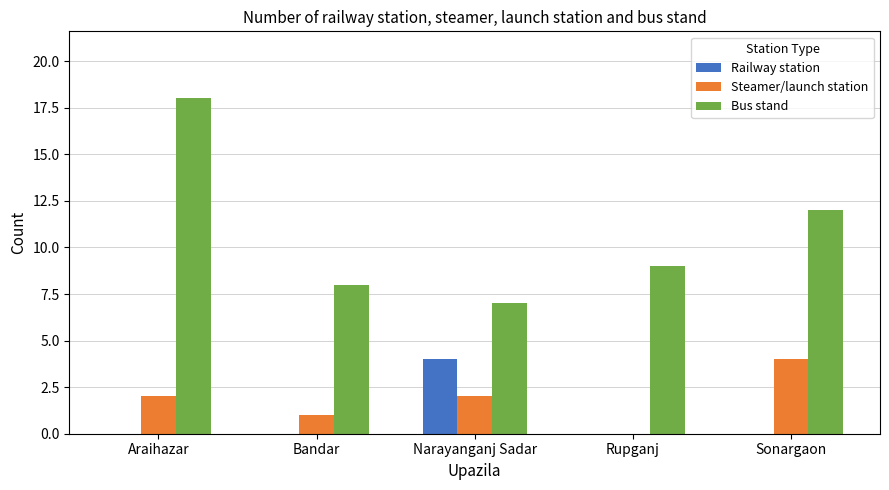

True or false: Bus stand has a value of 10 at Narayanganj Sadar.

False